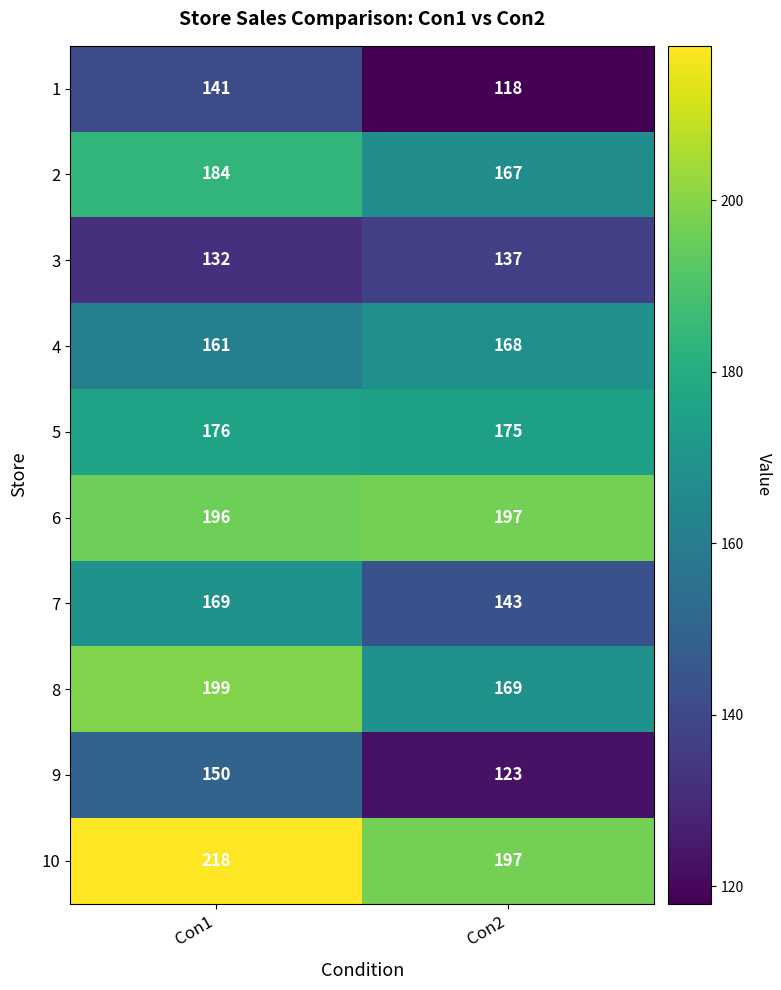

What is the sum of the 5 values at Con1 and Con2?

351